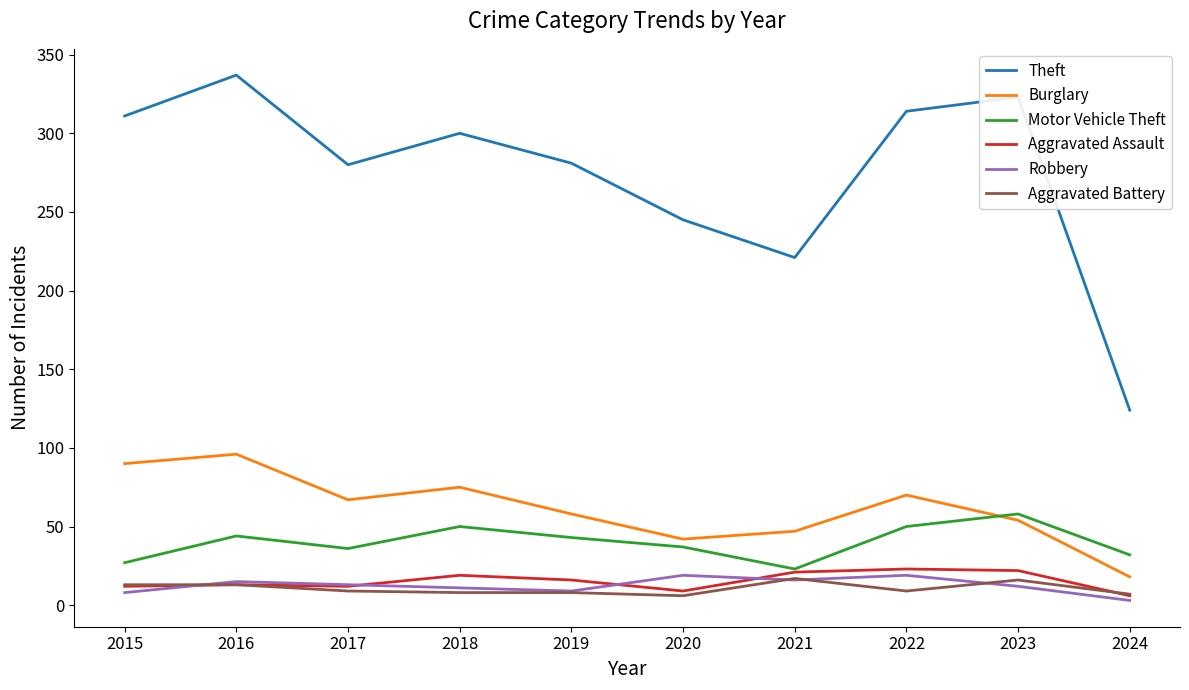

What is the sum of all Motor Vehicle Theft values?

400